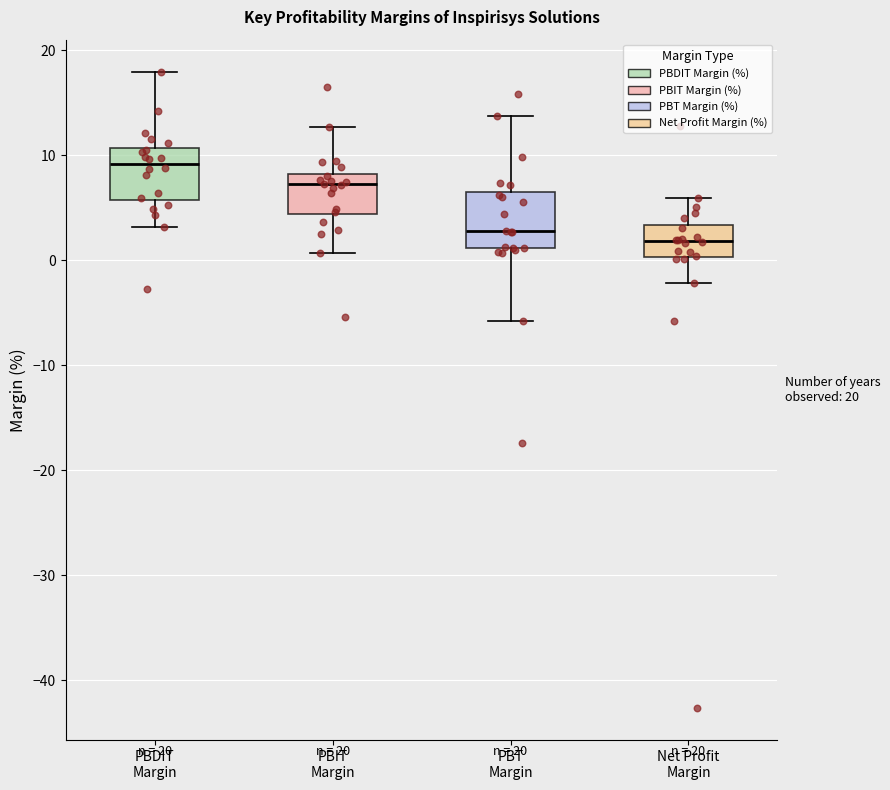

Reading left to right, read every box against the y-axis: the position of its median line, the range the box covers, and the ends of its whiskers. The values are not printed on the chart, so give them approximately, as read against the axis.

PBDIT Margin: median 9, box 6 to 11, whiskers 3 to 18
PBIT Margin: median 7, box 4 to 8, whiskers 1 to 13
PBT Margin: median 3, box 1 to 6, whiskers -6 to 14
Net Profit Margin: median 2, box 0 to 3, whiskers -2 to 6